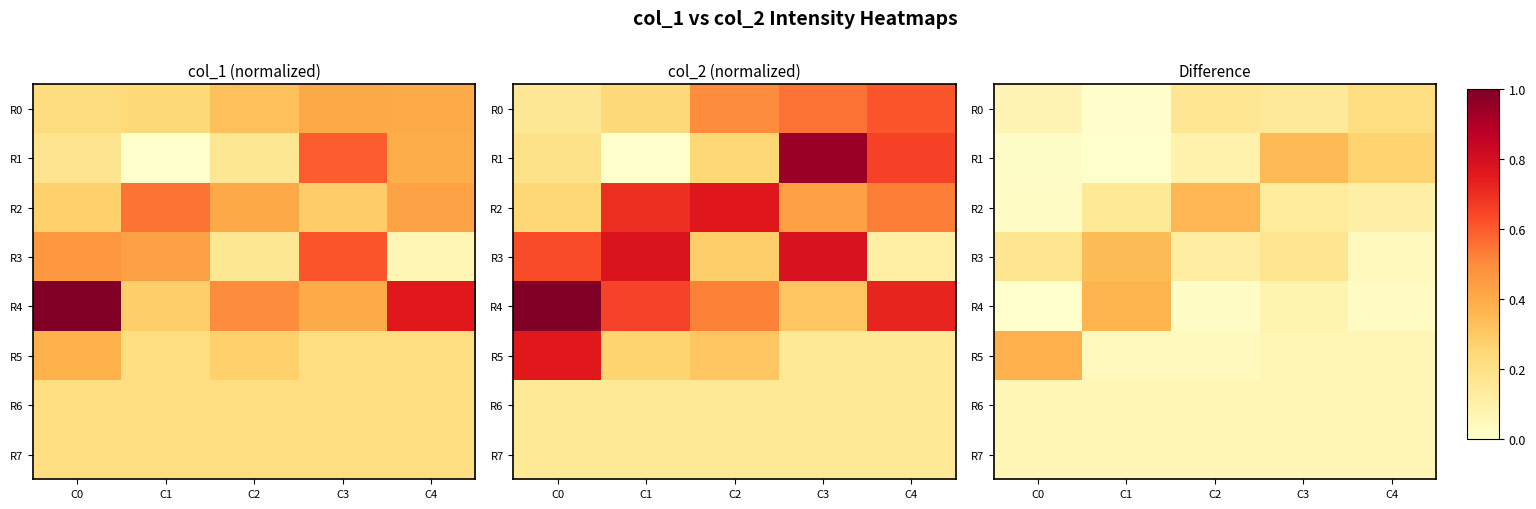

Which series has the widest spread of values?

R4